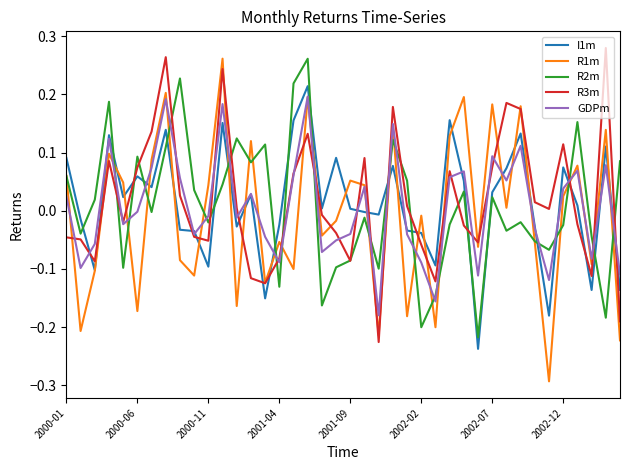

Which series ends up on top after the final intersection of I1m and R3m?

I1m